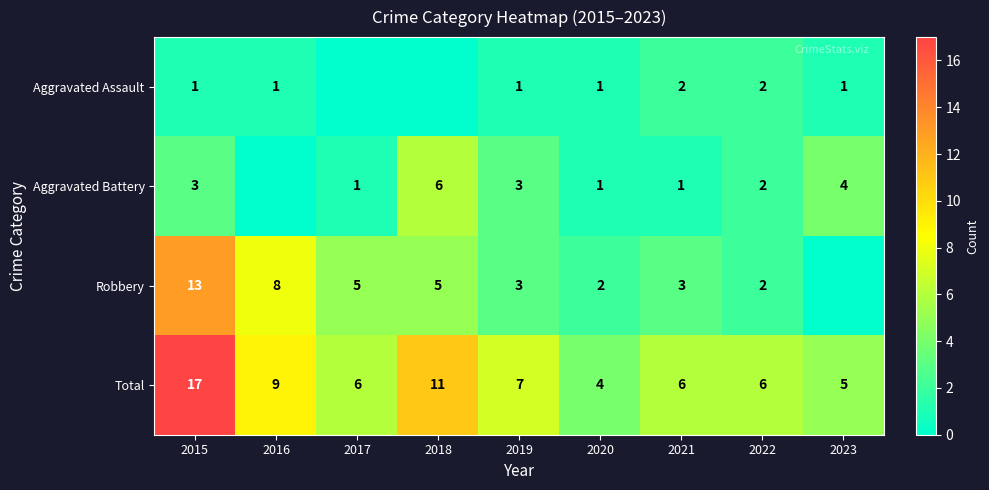

What is the sum of all Total values?

71